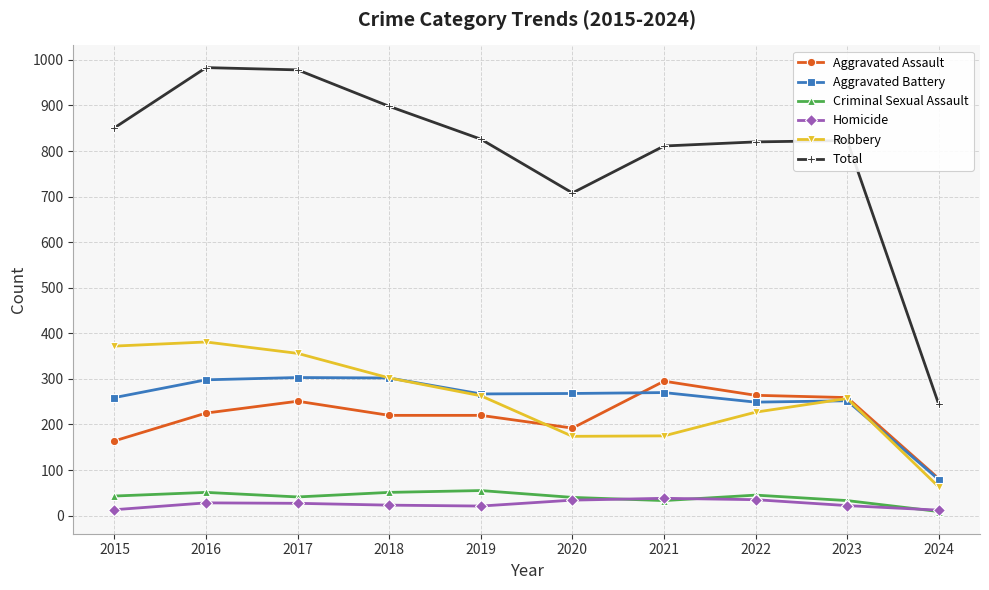

Which series has the largest range (max minus min)?

Total